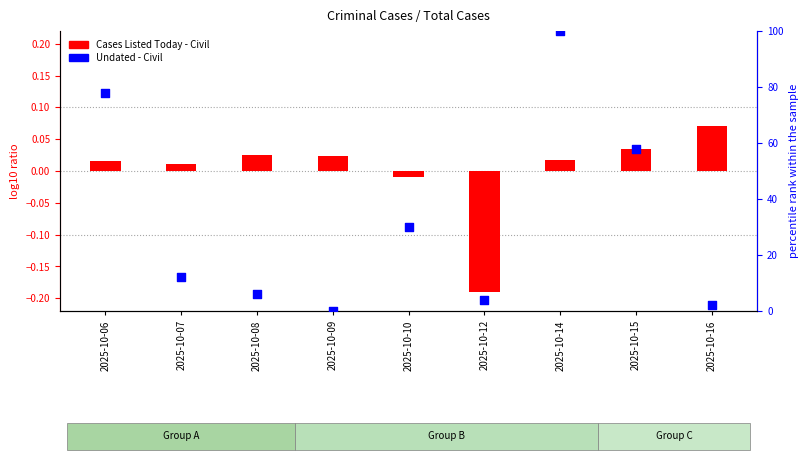

Which series reaches the minimum Y coordinate?

Cases Listed Today - Civil